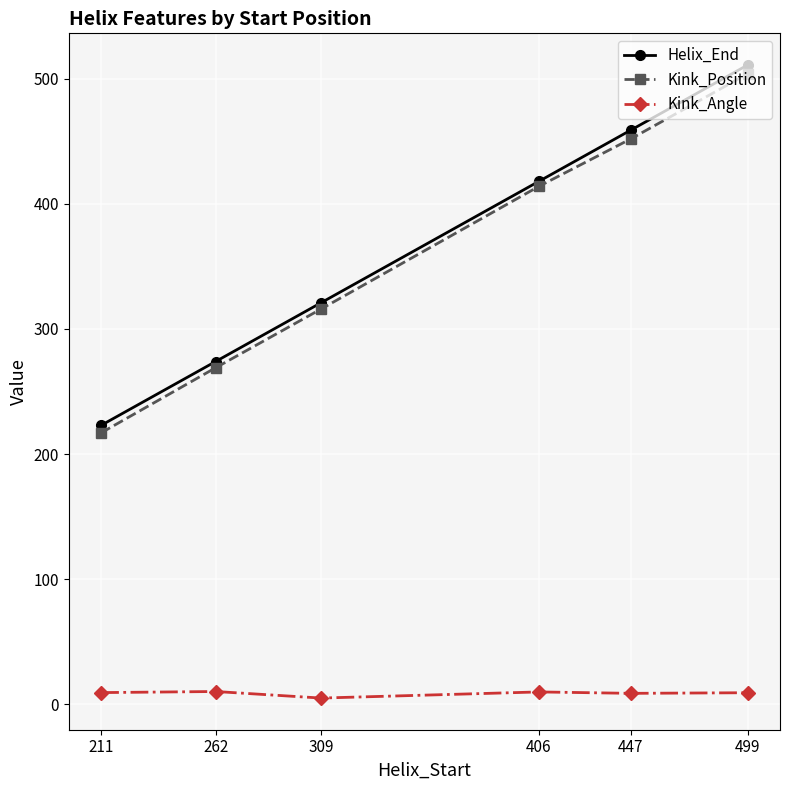

At how many categories does at least one series exceed 244?

5